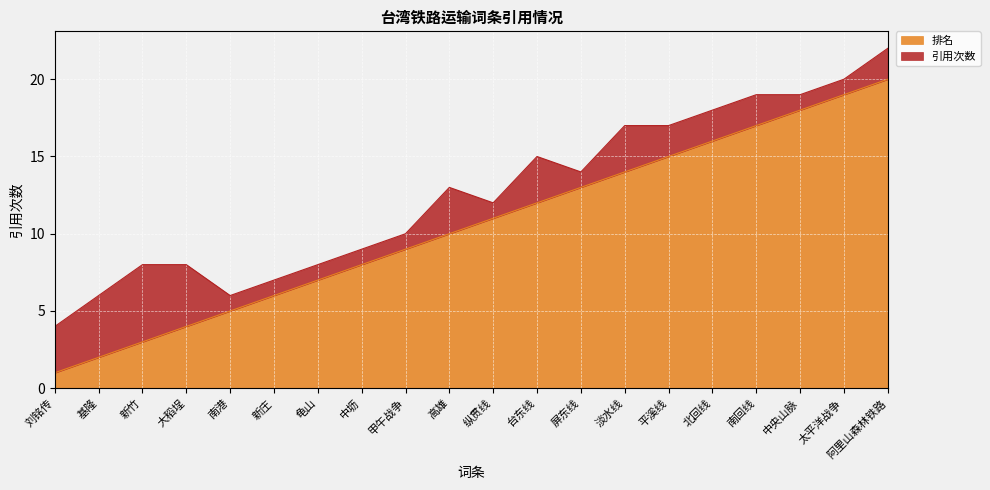

What is the total value across all series at 新竹?

8